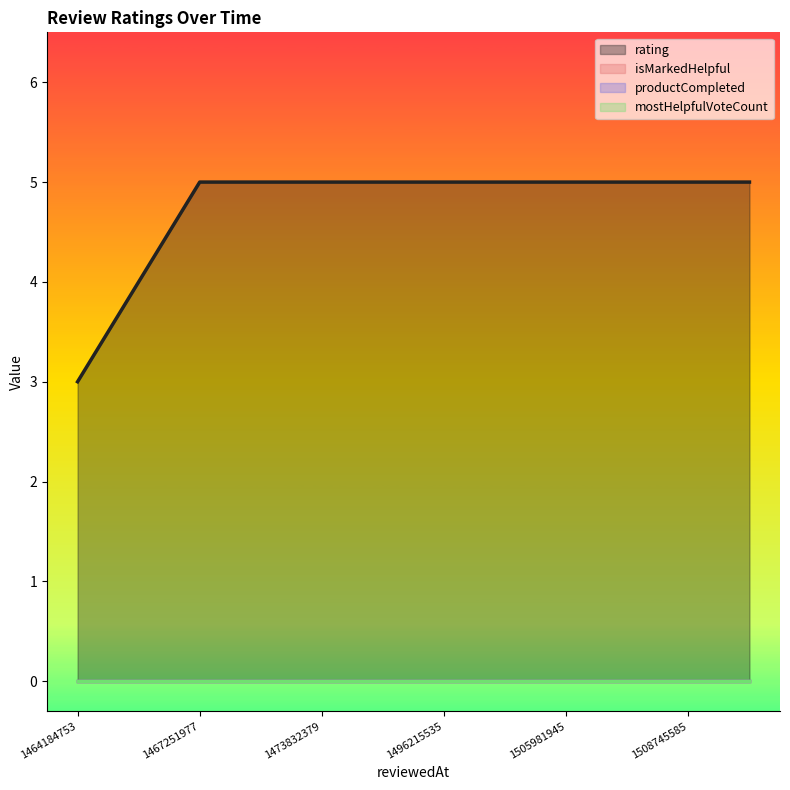

Which series changed the most between 6 and 7?

rating (line)